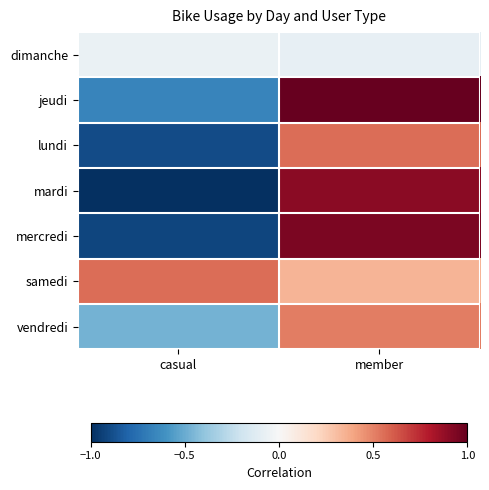

Rank the series by their maximum value, from highest to lowest.

jeudi, mercredi, mardi, lundi, samedi, vendredi, dimanche